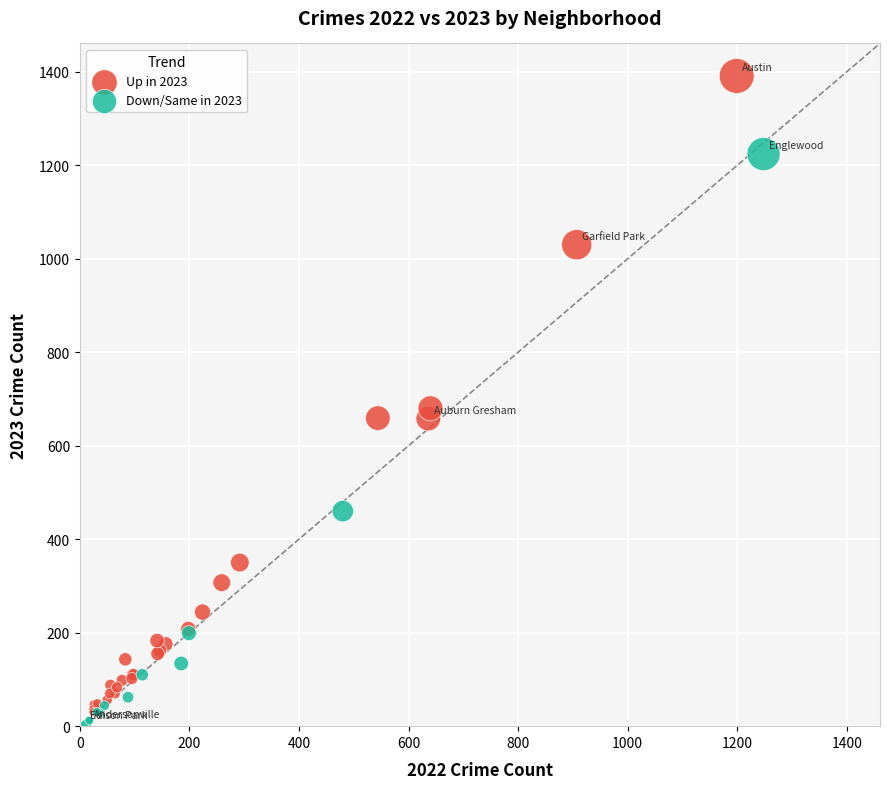

Which series has the largest Y range (max minus min)?

Up in 2023